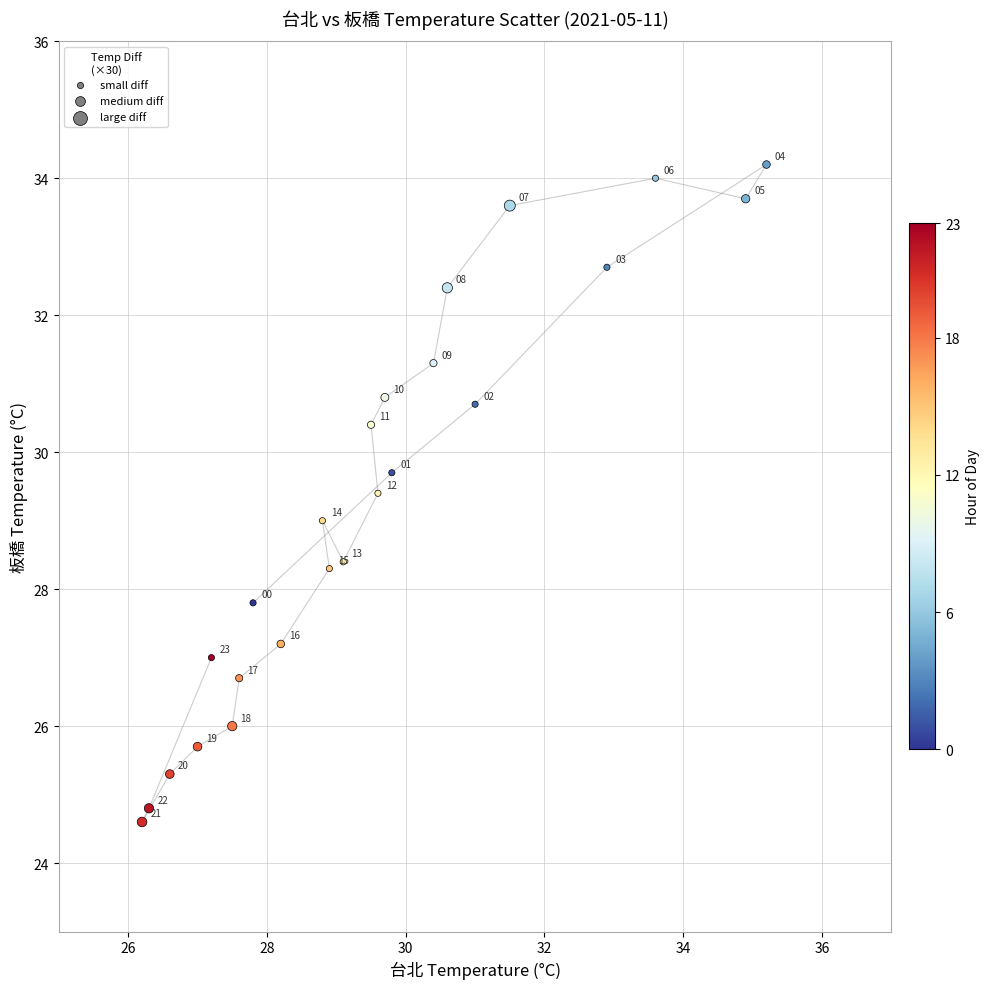

What Y value in the scatter plot is closest to 29?

29.0